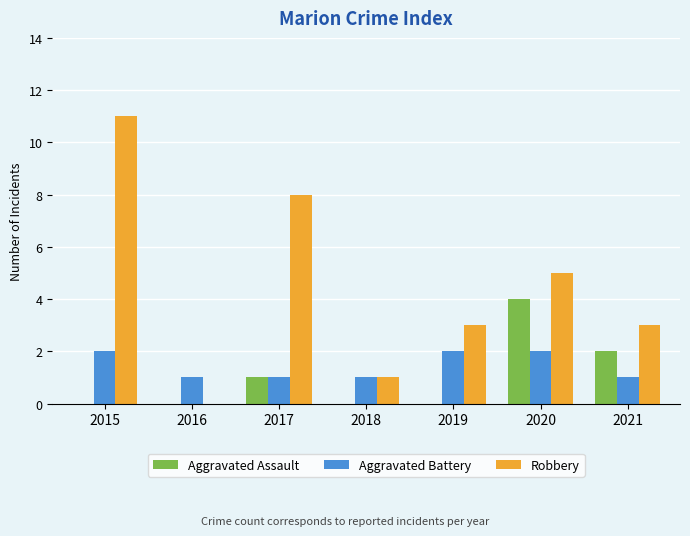

What is the sum of the Aggravated Battery values at 2016 and 2019?

3